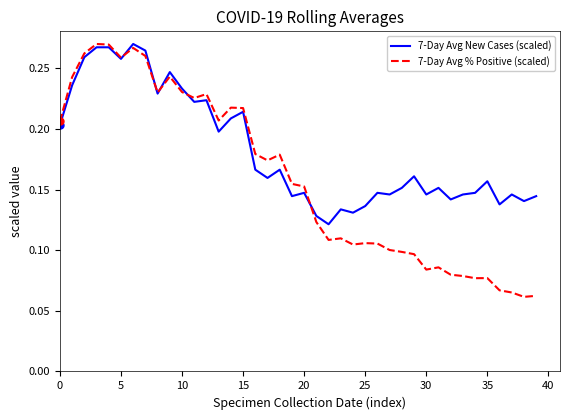

What are all the series names shown in the legend?

7-Day Avg New Cases (scaled), 7-Day Avg % Positive (scaled)